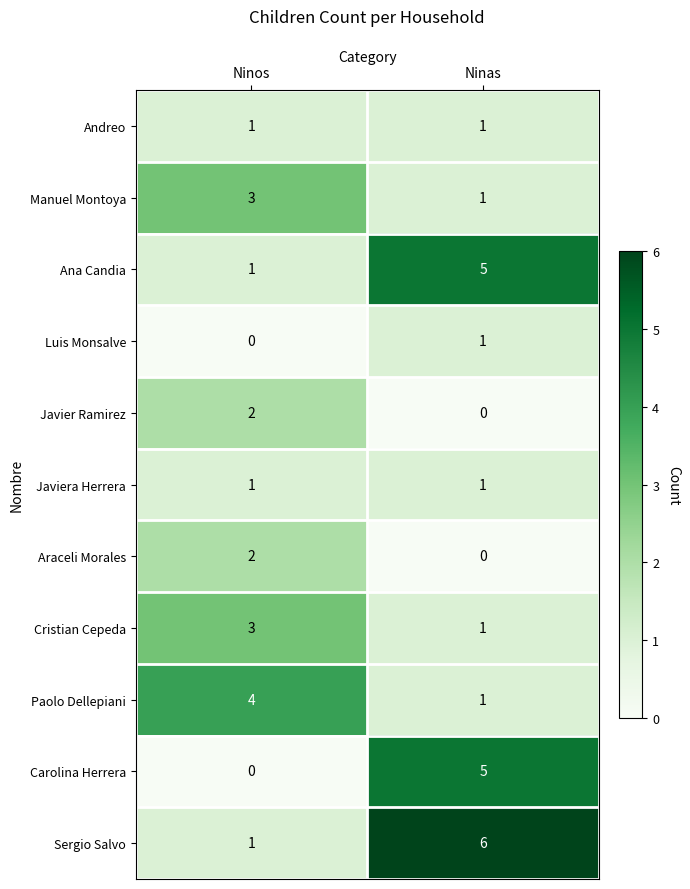

What is the greatest value displayed?

6